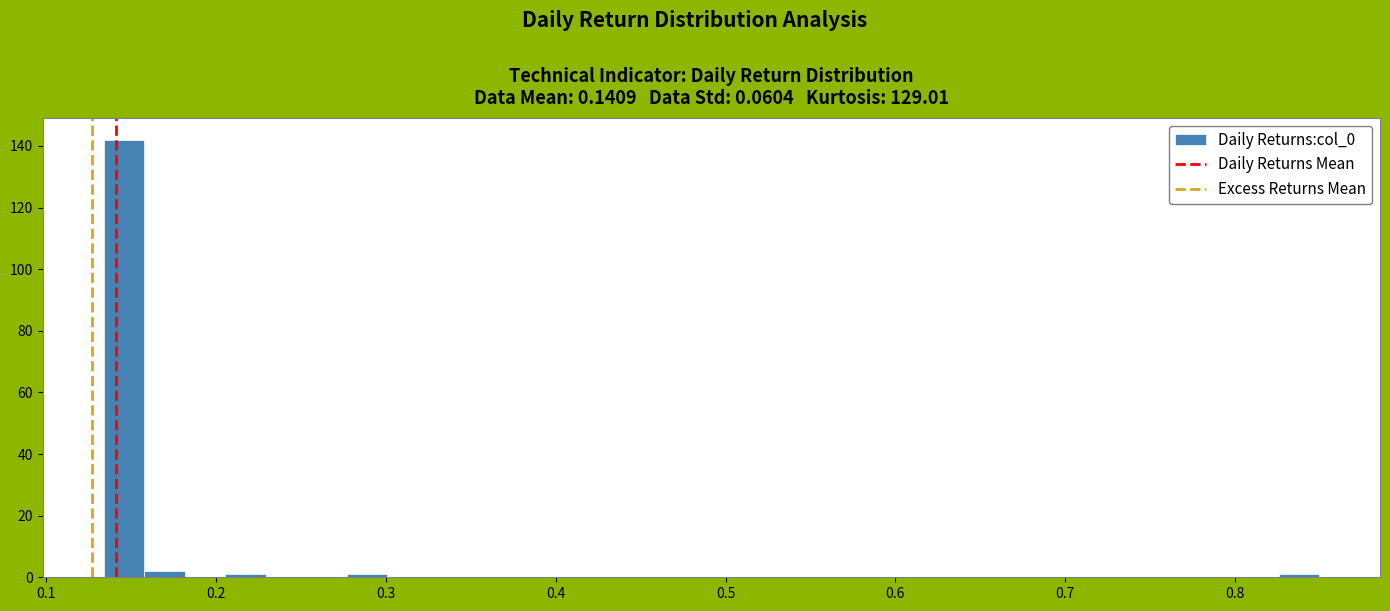

Read against the x-axis, roughly where is the centre of the tallest bar?

0.15